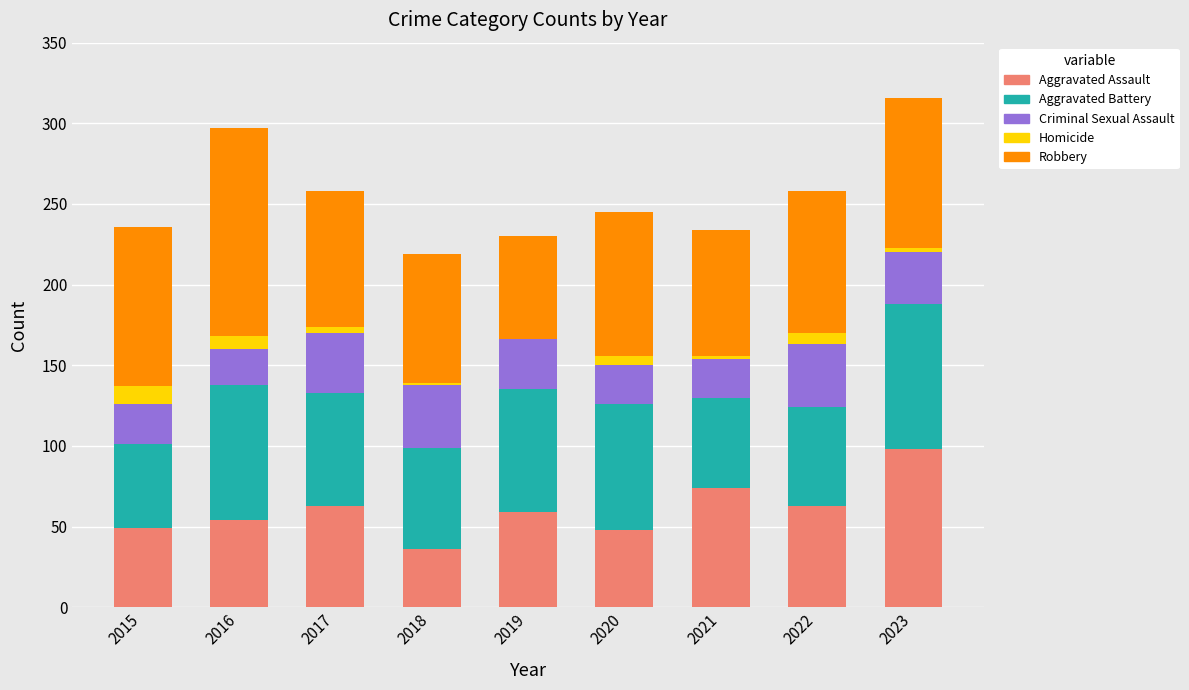

What is the maximum value for Aggravated Assault?

98